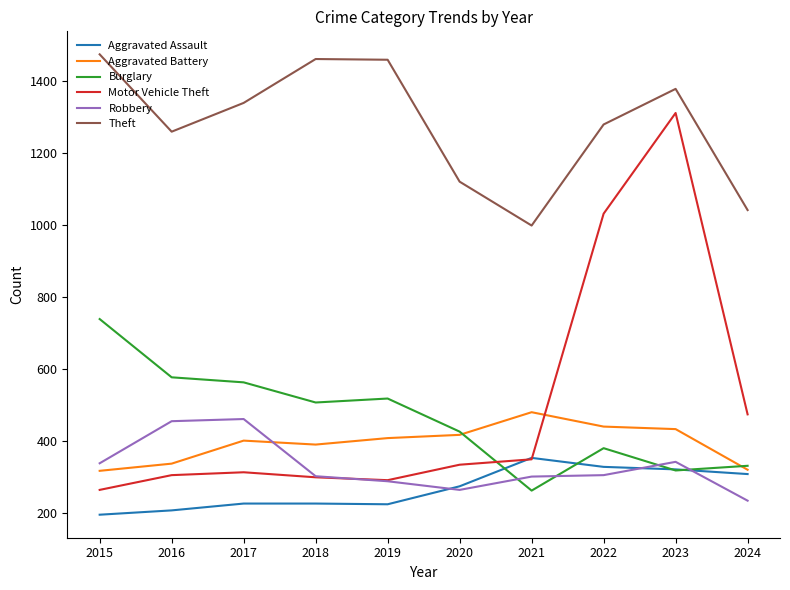

The value of Burglary at 2021 is 94. True or false?

False